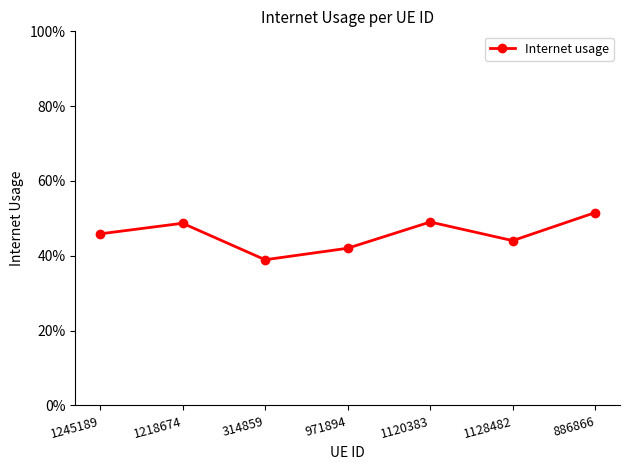

Does the chart have visible grid lines?

No